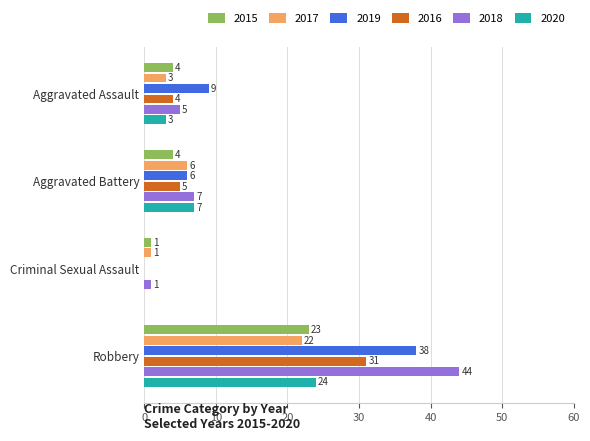

What is the maximum value shown in the chart?

44